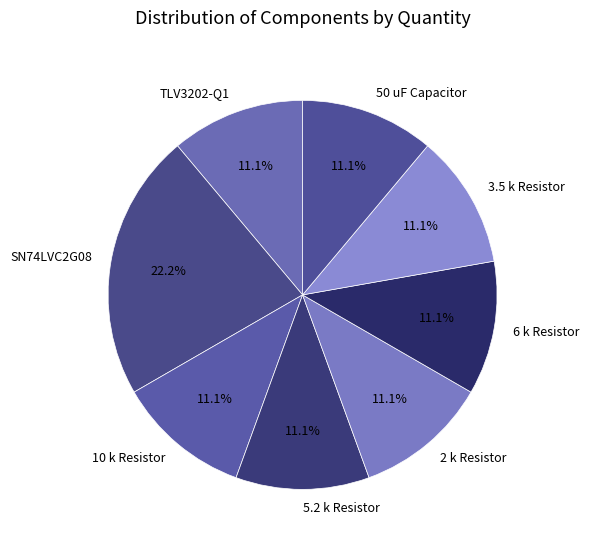

Is it true that SN74LVC2G08 is 22% of the pie?

True